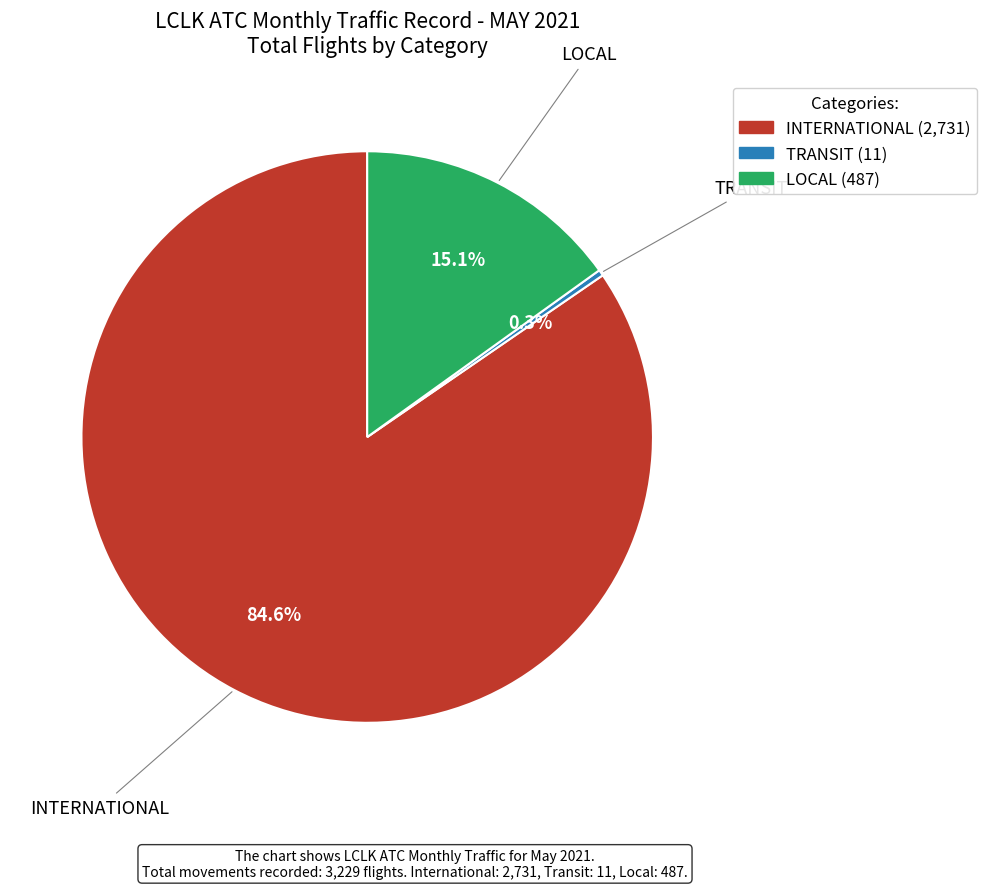

How many slices are in this pie chart?

3